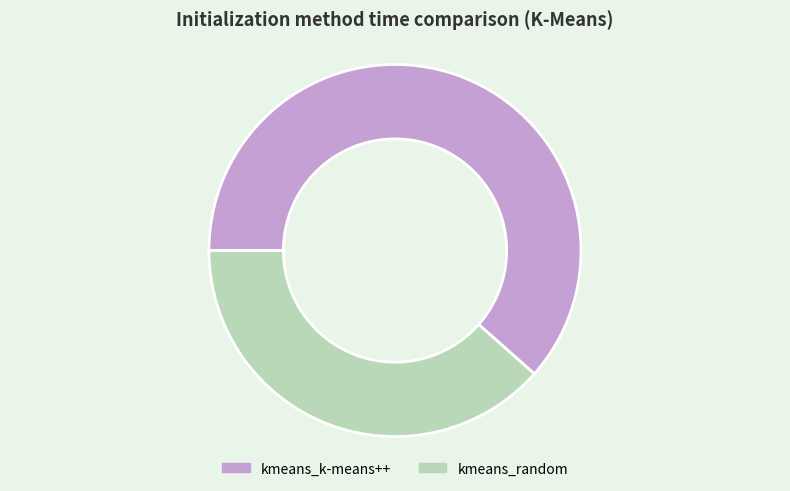

Count the number of slices in the pie.

2